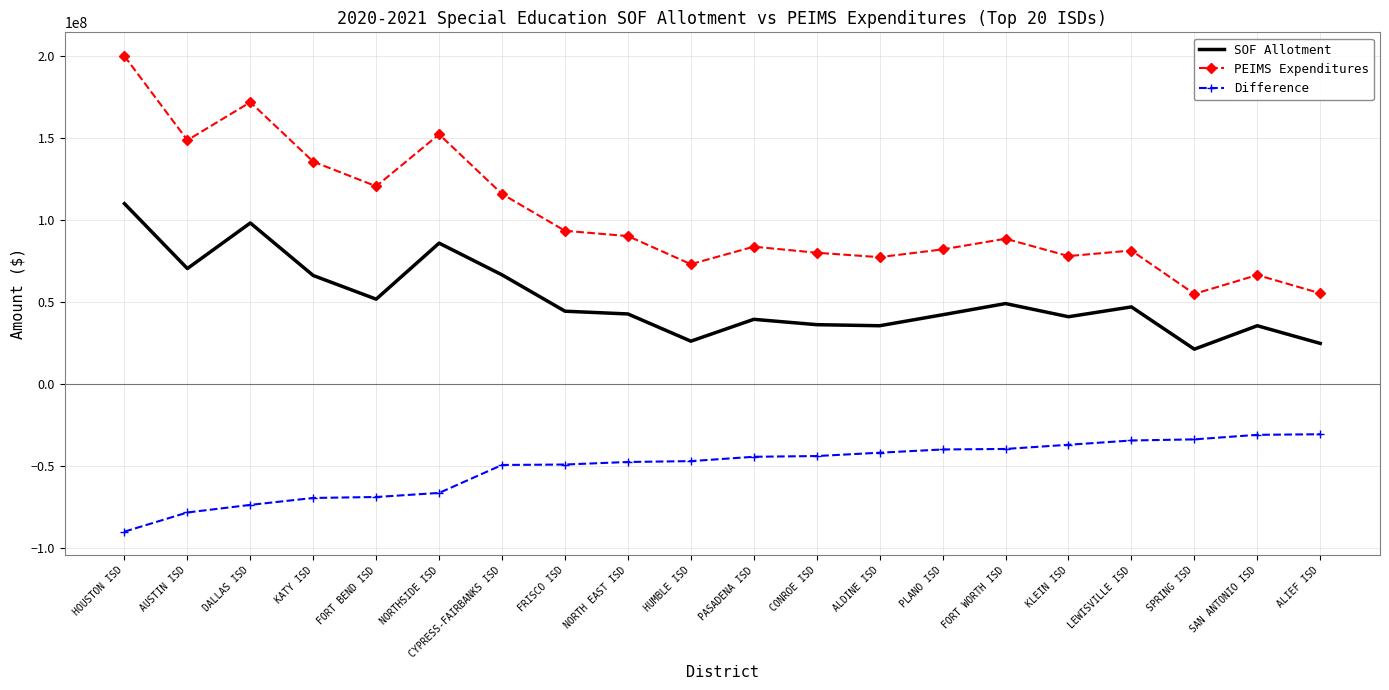

How many distinct data groups are displayed?

3